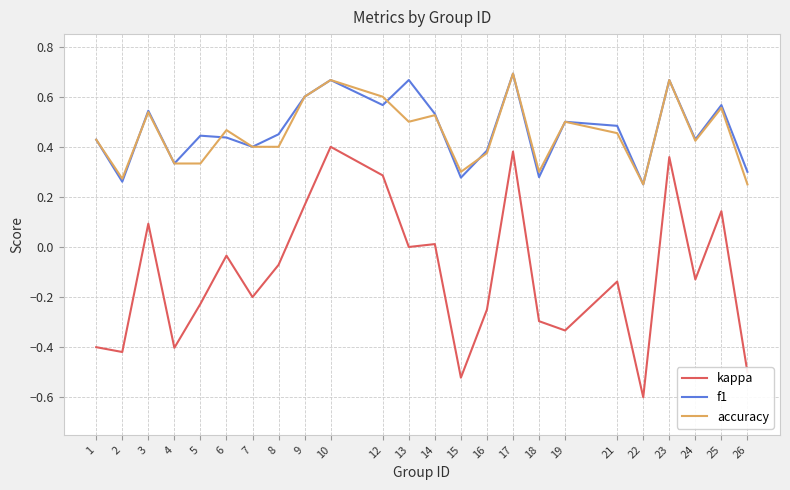

Count the f1 values in the range 0 to 1.

24